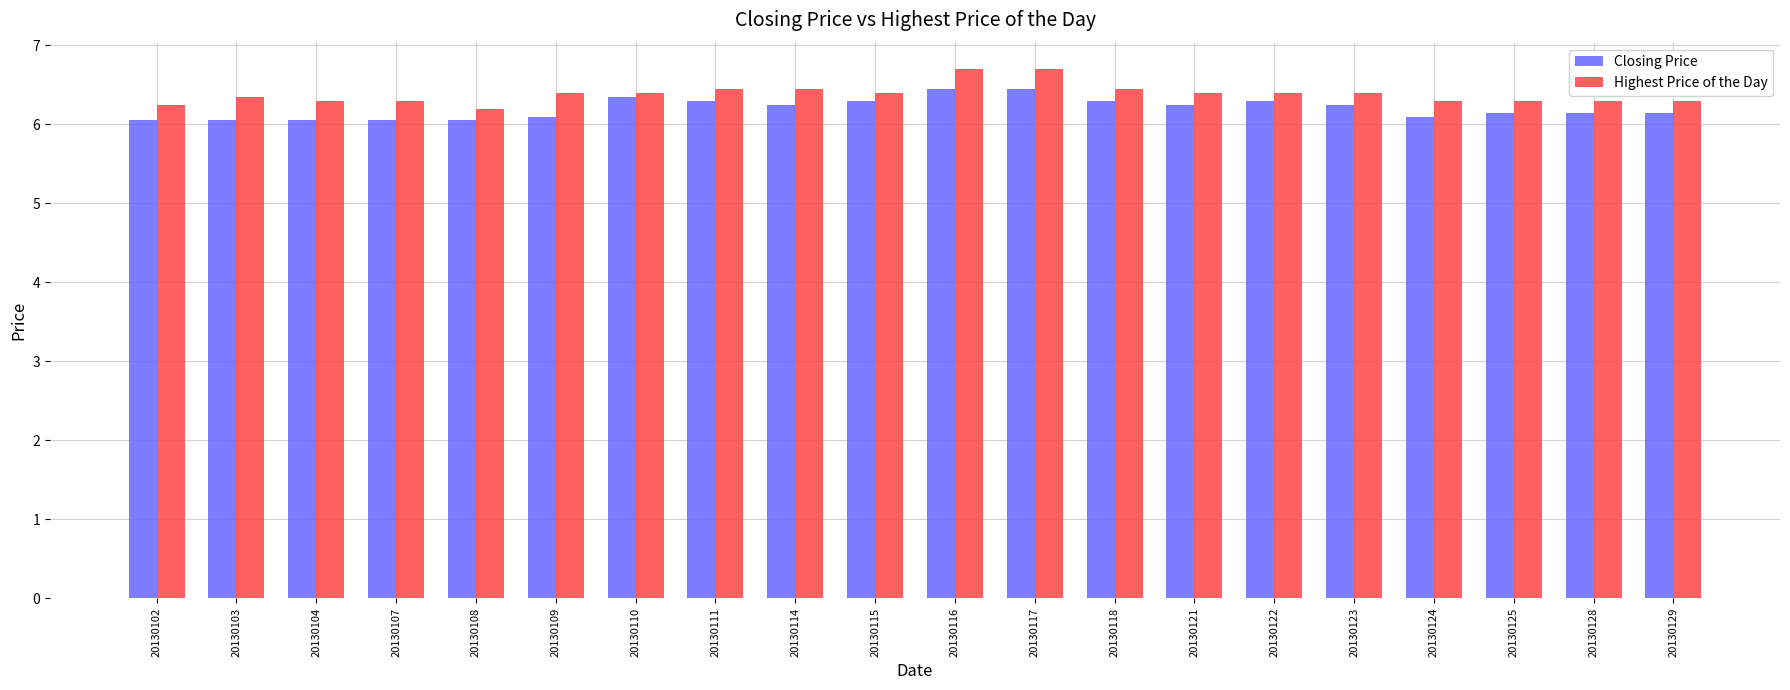

What is the total value across all series at 20130124?

12.4